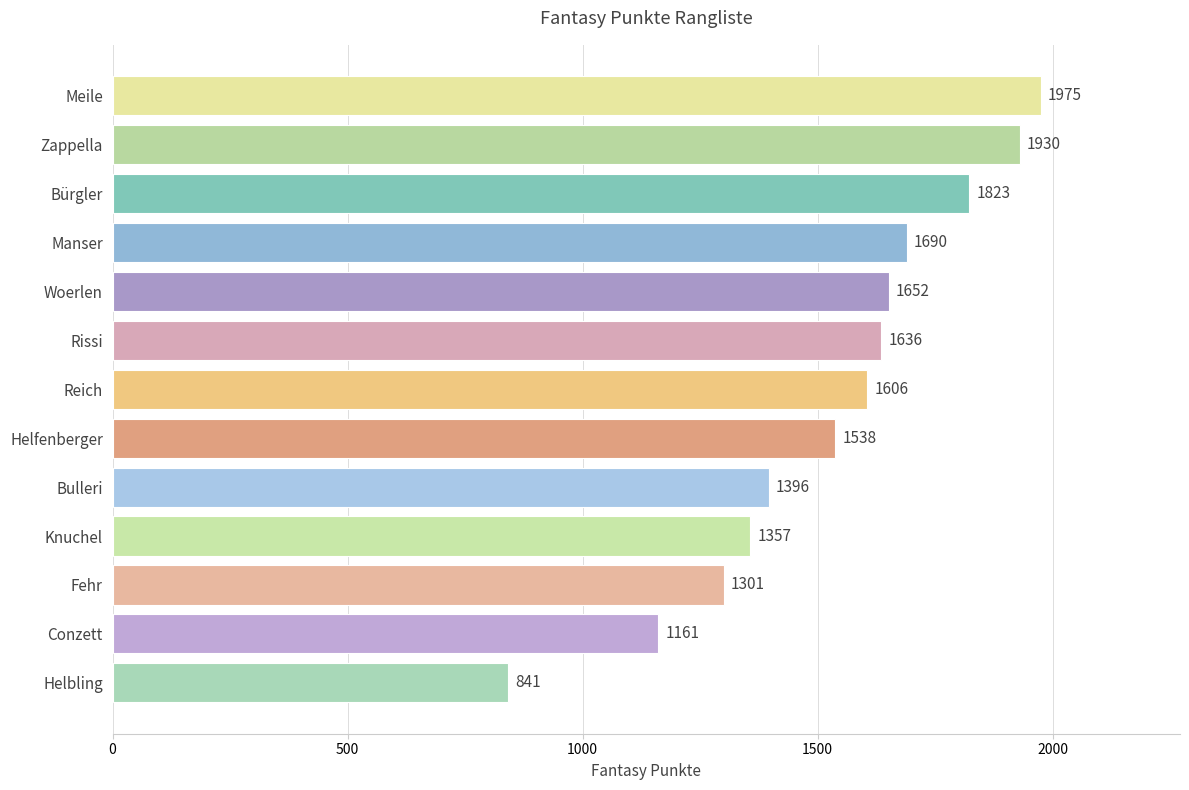

Reading bottom to top, extract all data points from this chart.

Helbling=841	Conzett=1161	Fehr=1301	Knuchel=1357	Bulleri=1396	Helfenberger=1538	Reich=1606	Rissi=1636	Woerlen=1652	Manser=1690	Bürgler=1823	Zappella=1930	Meile=1975